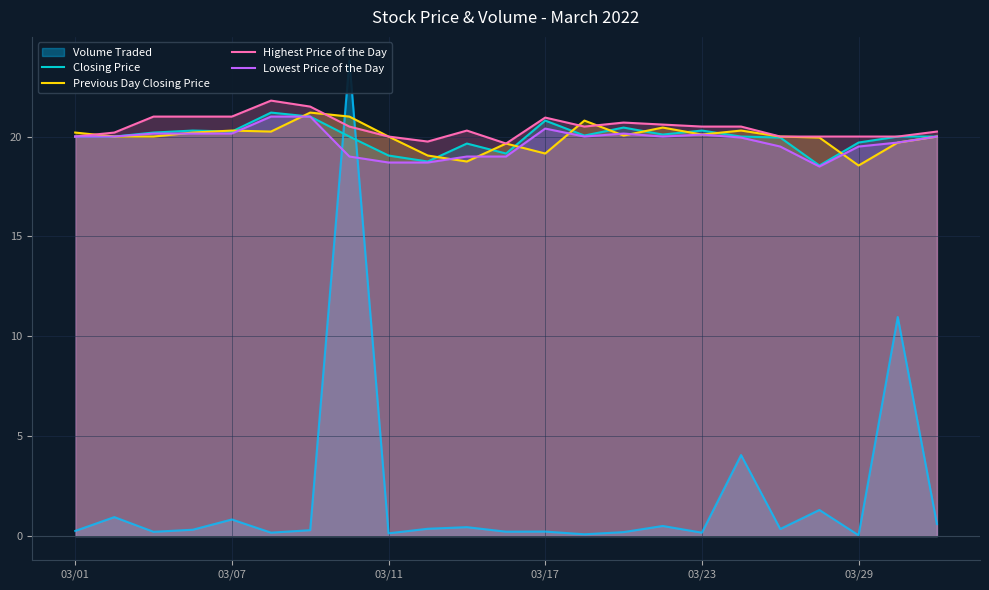

What is the highest value of the Previous Day Closing Price series?

21.2